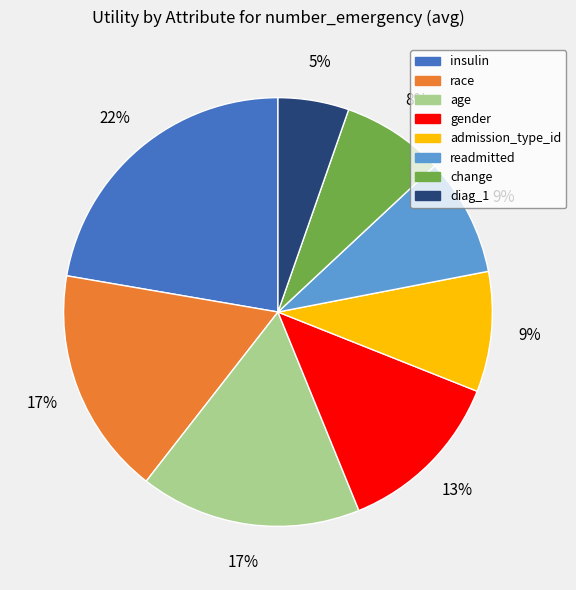

To the nearest percent, what is the combined percentage of admission_type_id and age?

26%